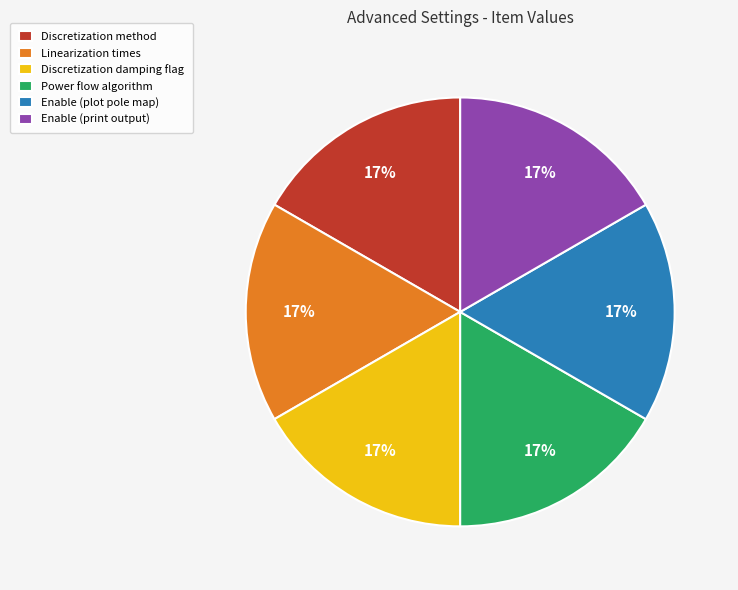

To the nearest percent, what is the average slice percentage?

17%